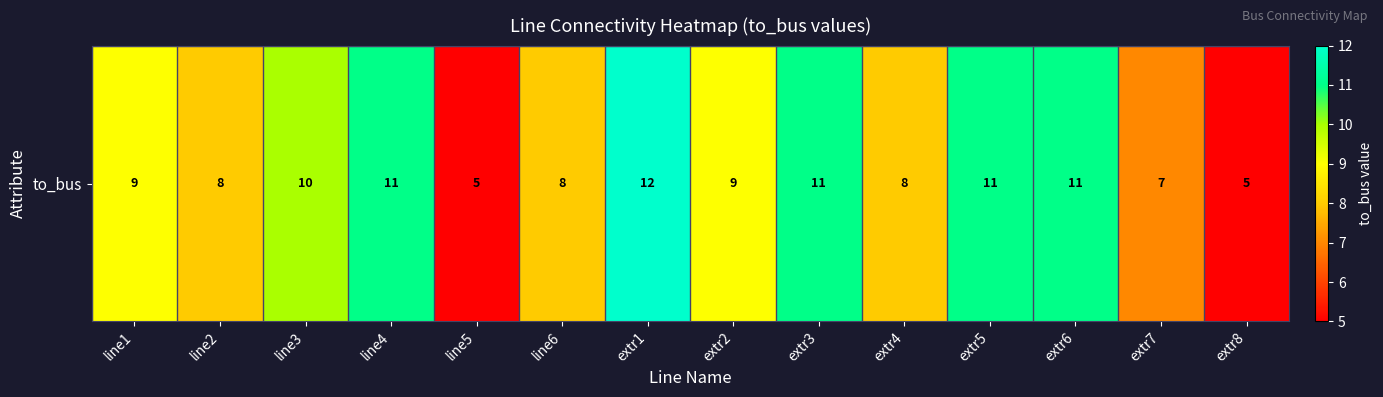

Reading right to left, extract all data points from this chart.

extr8=5	extr7=7	extr6=11	extr5=11	extr4=8	extr3=11	extr2=9	extr1=12	line6=8	line5=5	line4=11	line3=10	line2=8	line1=9